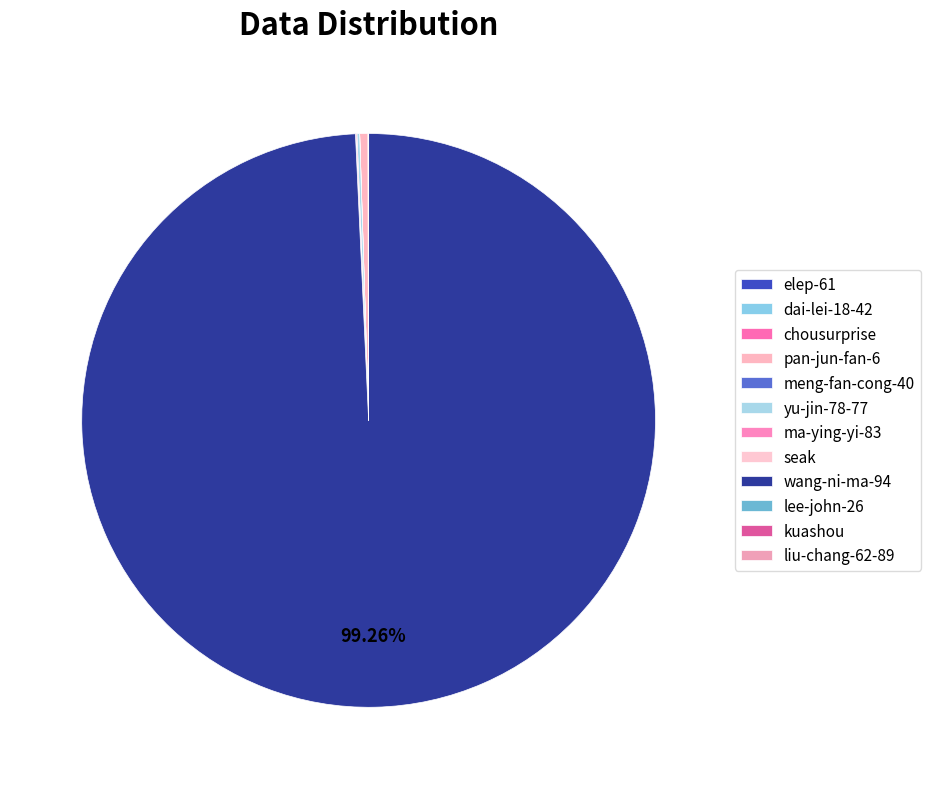

Is there any slice that represents more than half of the pie?

Yes